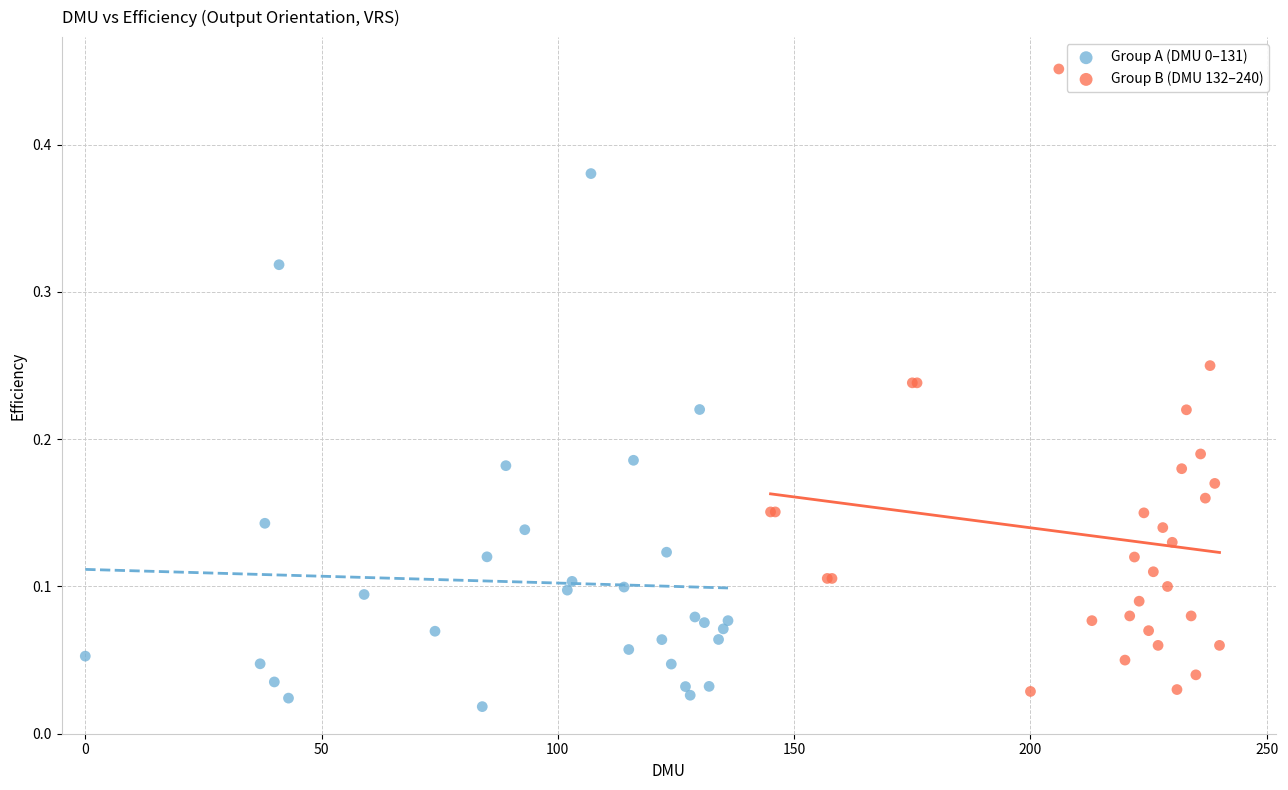

Which series has the widest spread of Y values?

Group B (DMU 132–240)